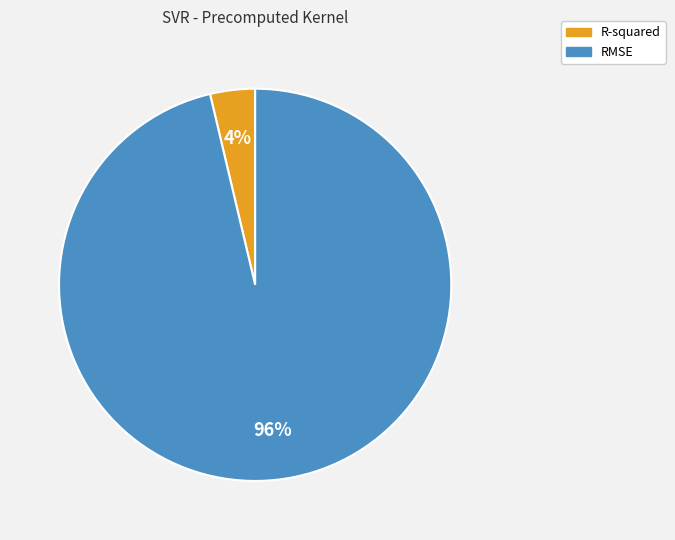

True or false: R-squared accounts for 14% of the total.

False